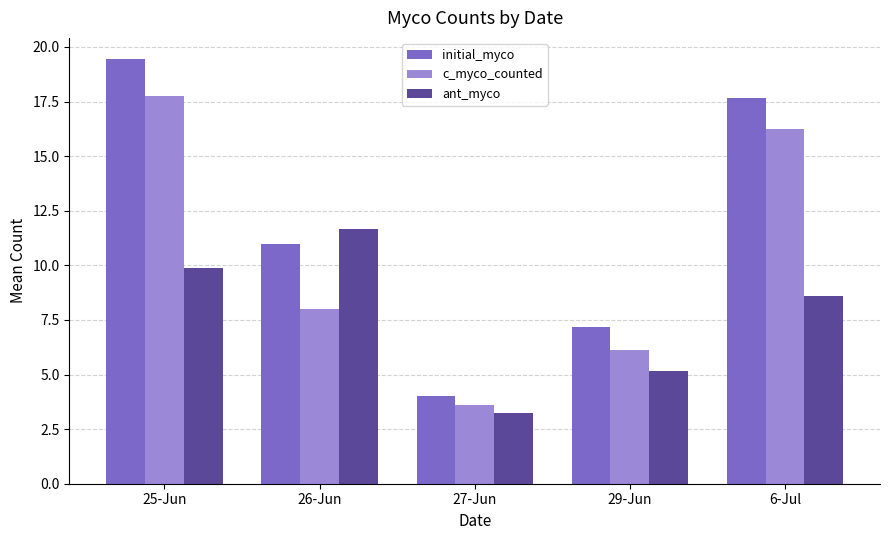

What is the difference between the maximum and minimum values in the initial_myco series?

15.4